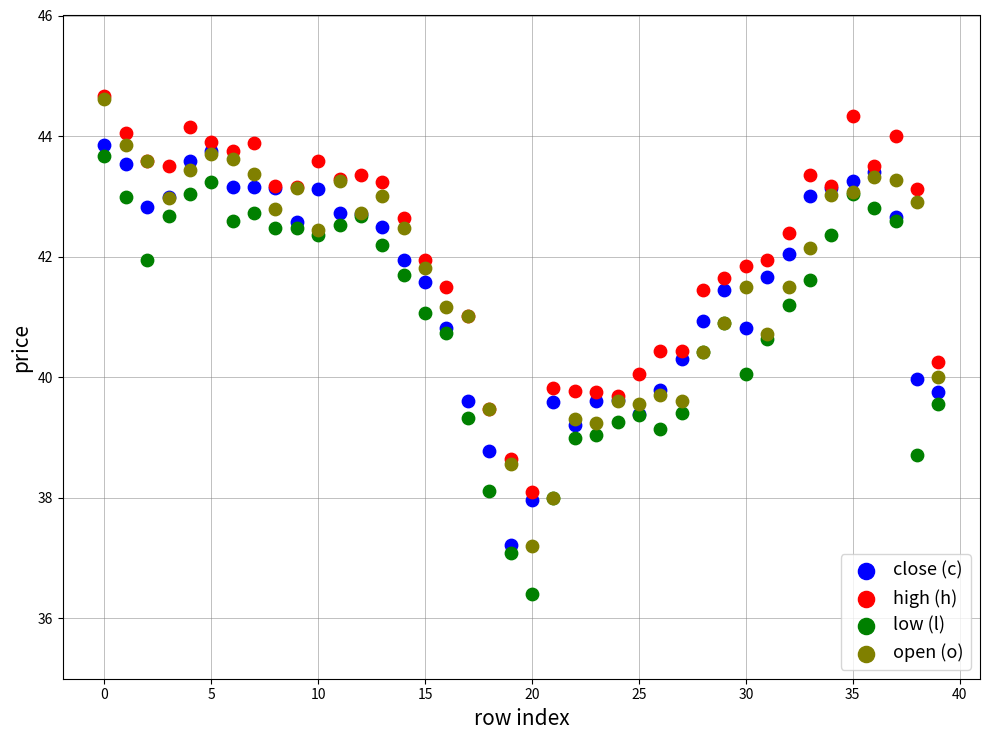

Which series contains the lowest Y value?

low (l)